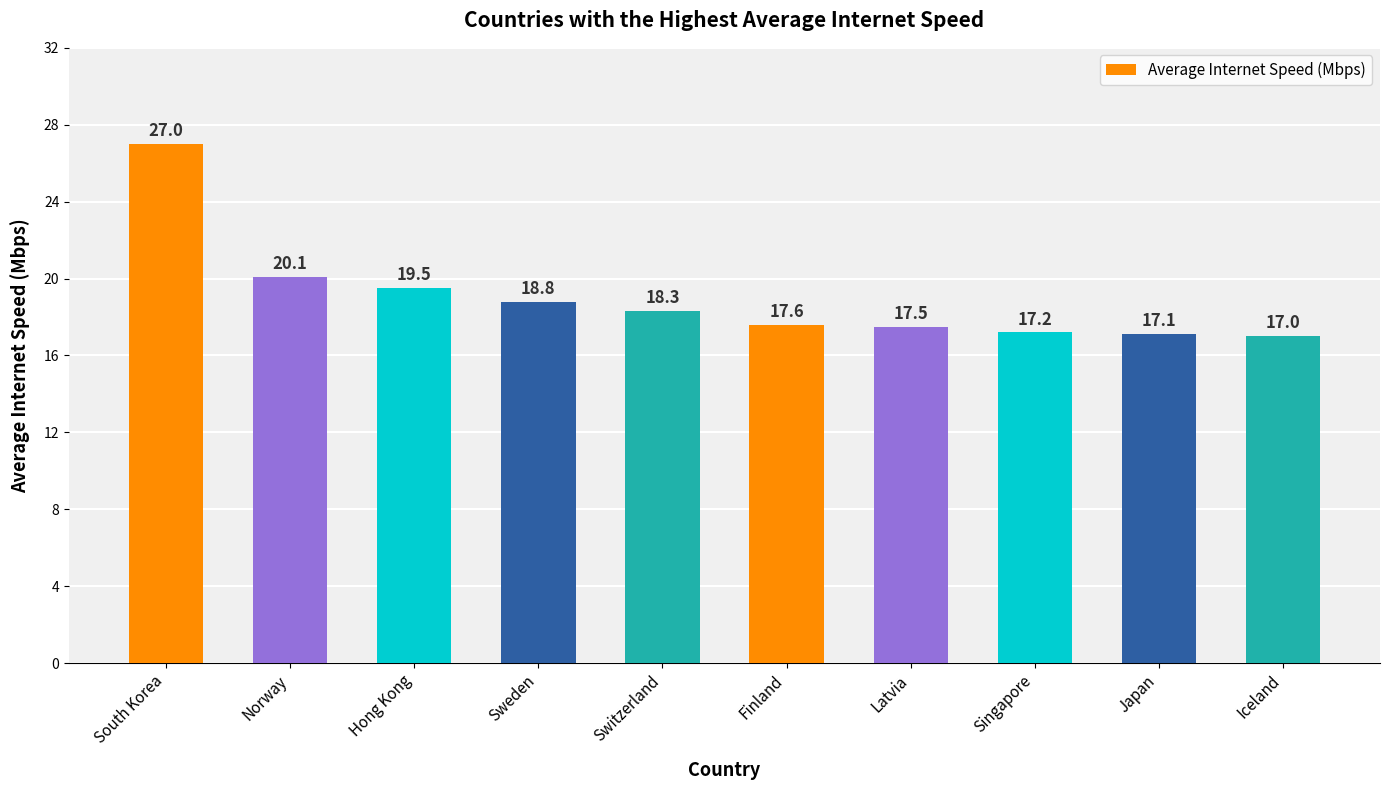

What is the smallest value displayed?

17.0